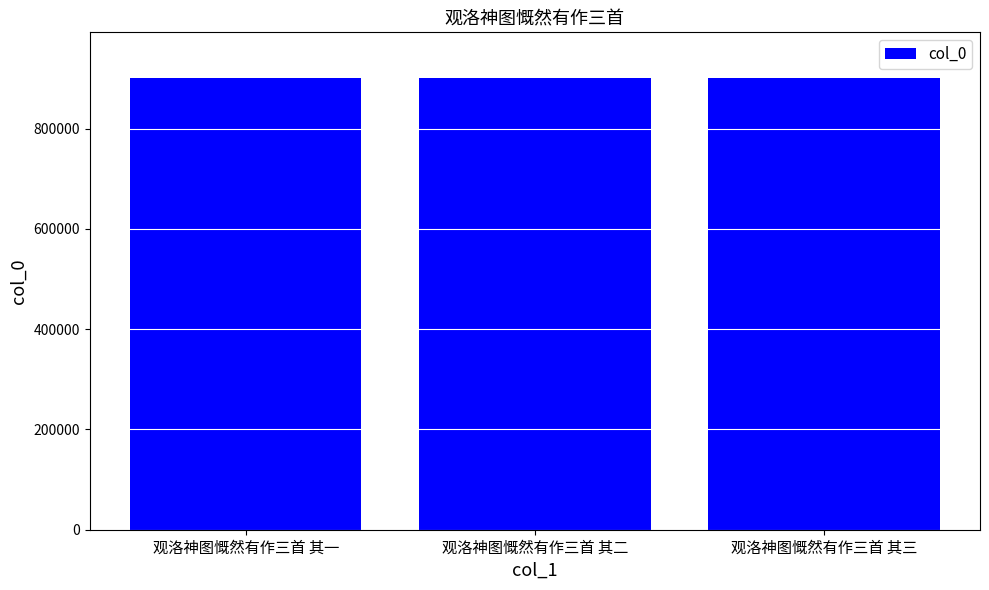

What is the smallest value displayed?

901697